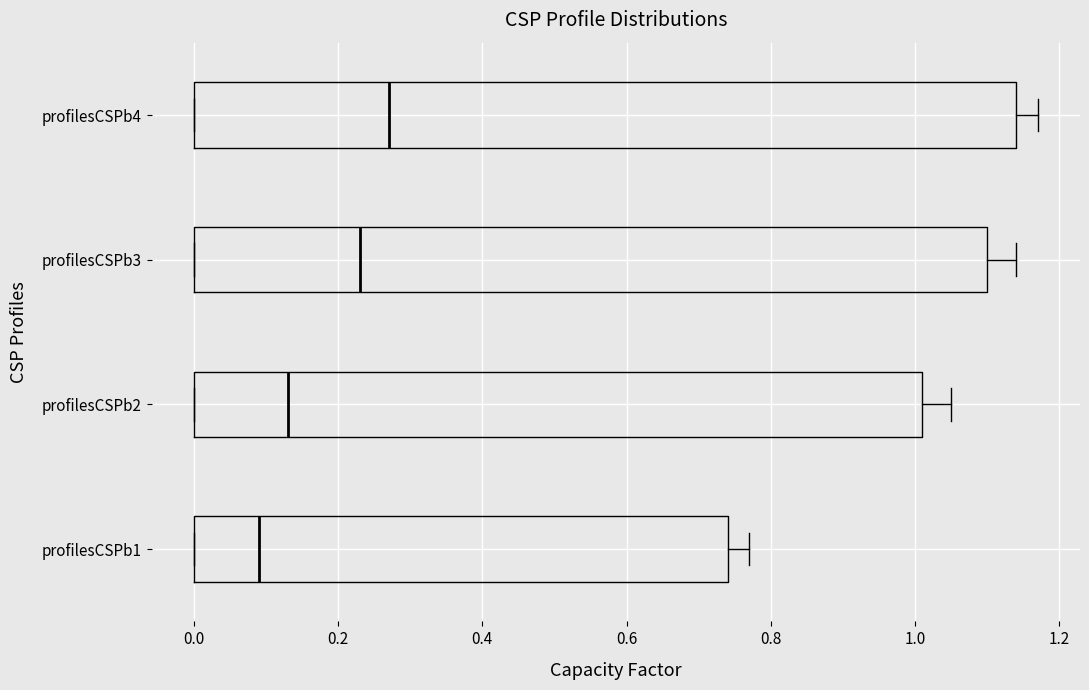

Reading bottom to top, read every box against the x-axis: the position of its median line, the range the box covers, and the ends of its whiskers. The values are not printed on the chart, so give them approximately, as read against the axis.

profilesCSPb1: median 0.10, box 0.00 to 0.74, whiskers 0.00 to 0.78
profilesCSPb2: median 0.14, box 0.00 to 1.02, whiskers 0.00 to 1.06
profilesCSPb3: median 0.24, box 0.00 to 1.10, whiskers 0.00 to 1.14
profilesCSPb4: median 0.28, box 0.00 to 1.14, whiskers 0.00 to 1.18